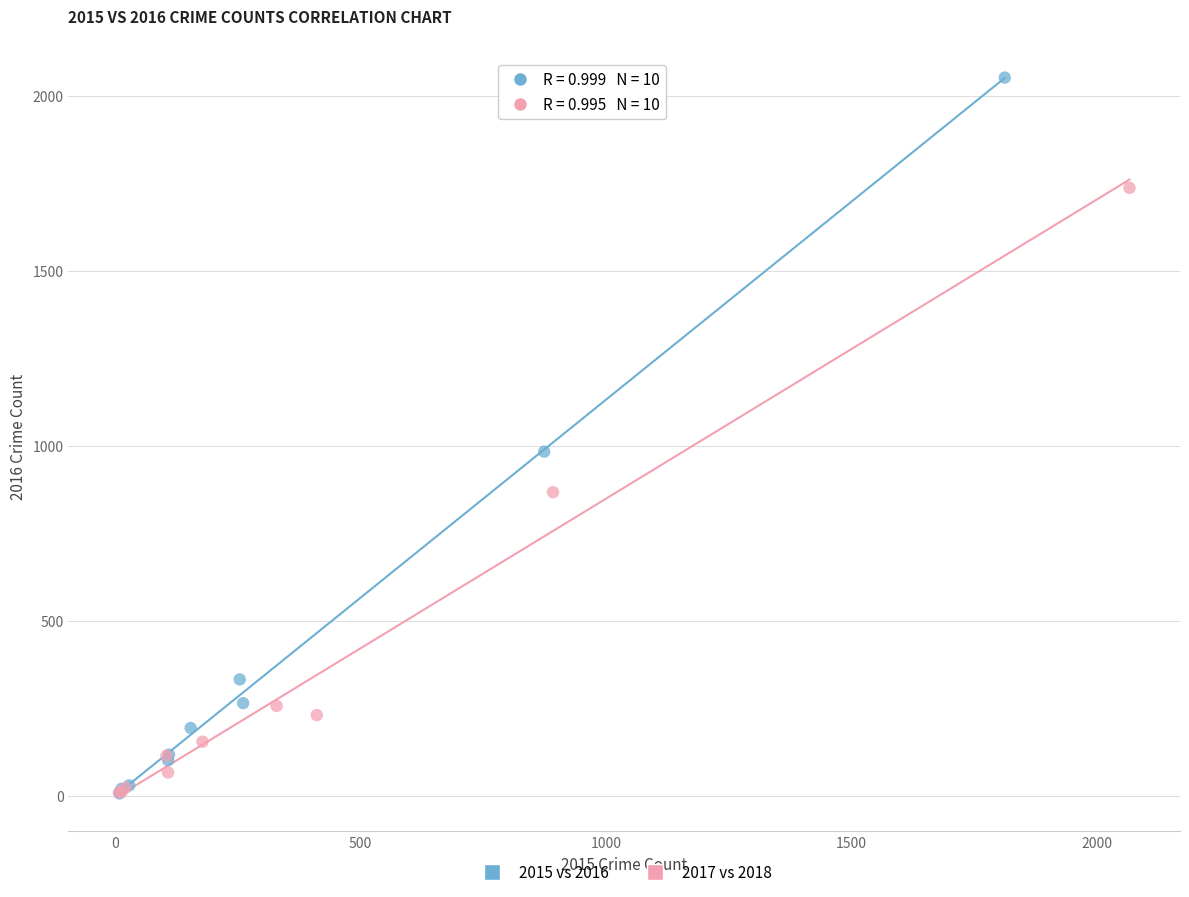

Which series has the widest spread of Y values?

2015 vs 2016